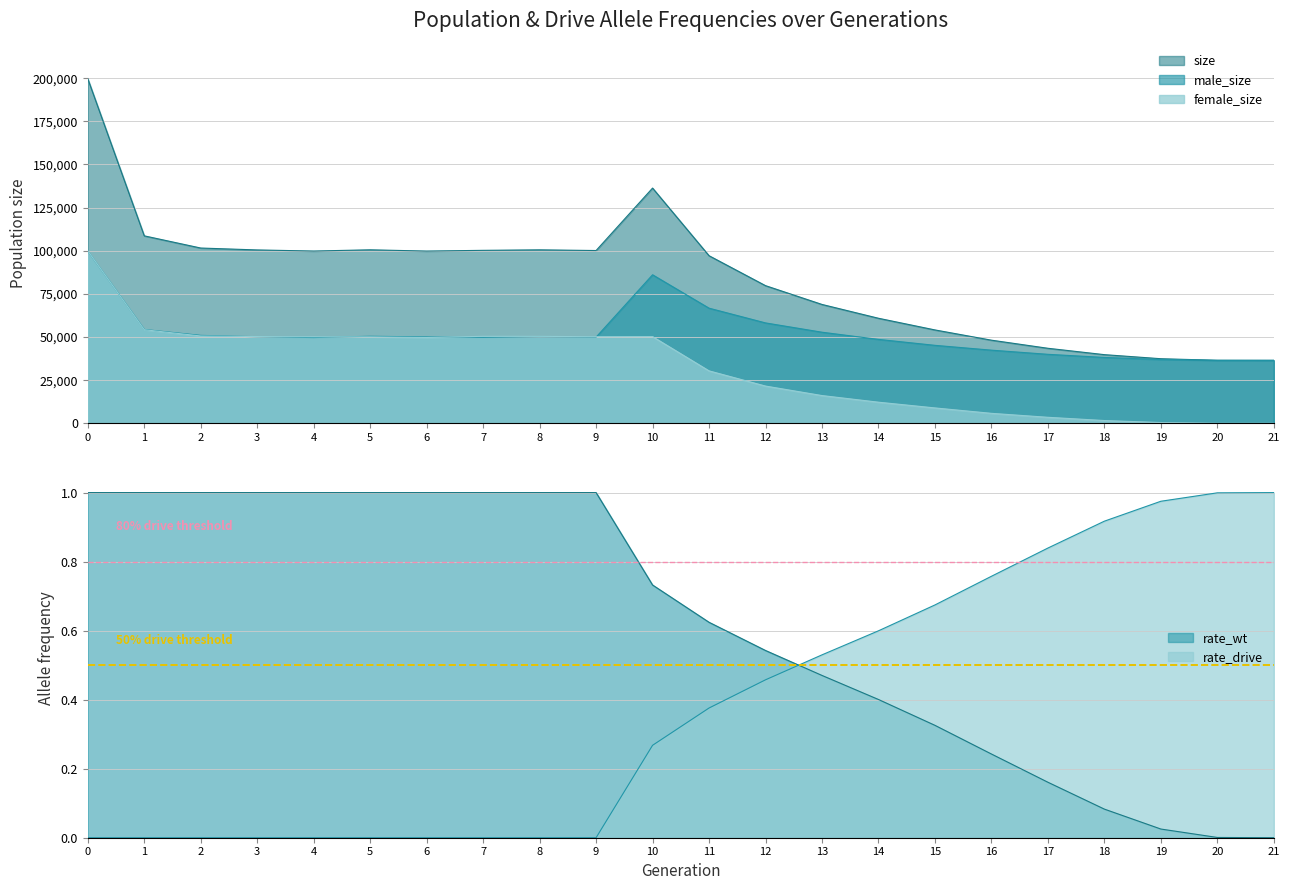

Which has a higher value, 12 or 8?

8